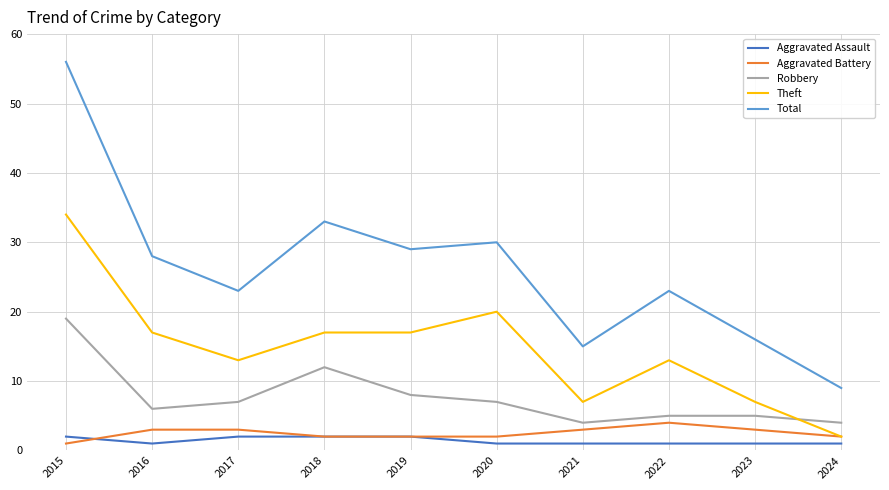

Which label corresponds to the largest value in the chart?

2015